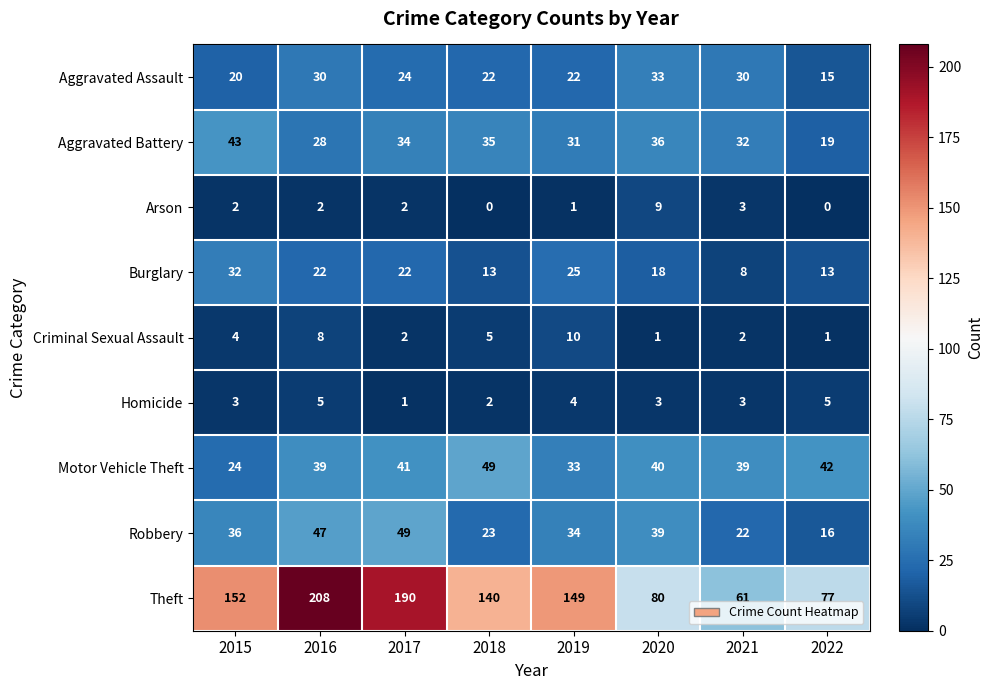

How many Aggravated Assault values are between 22 and 30?

5